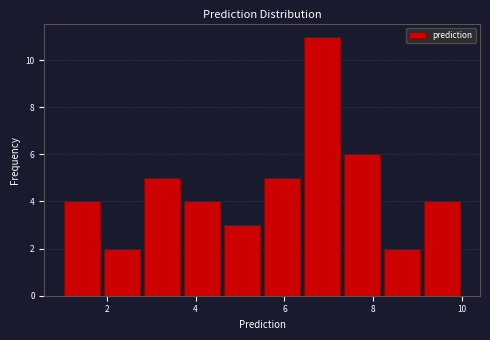

Reading left to right, transcribe this chart: for each bar, give the range it covers on the x-axis and its height. Neither the bar edges nor the heights are printed on the chart, so give them approximately, as read against the axes.

1.0 to 1.9: 4
1.9 to 2.8: 2
2.8 to 3.7: 5
3.7 to 4.6: 4
4.6 to 5.5: 3
5.5 to 6.4: 5
6.4 to 7.3: 11
7.3 to 8.2: 6
8.2 to 9.1: 2
9.1 to 10.0: 4